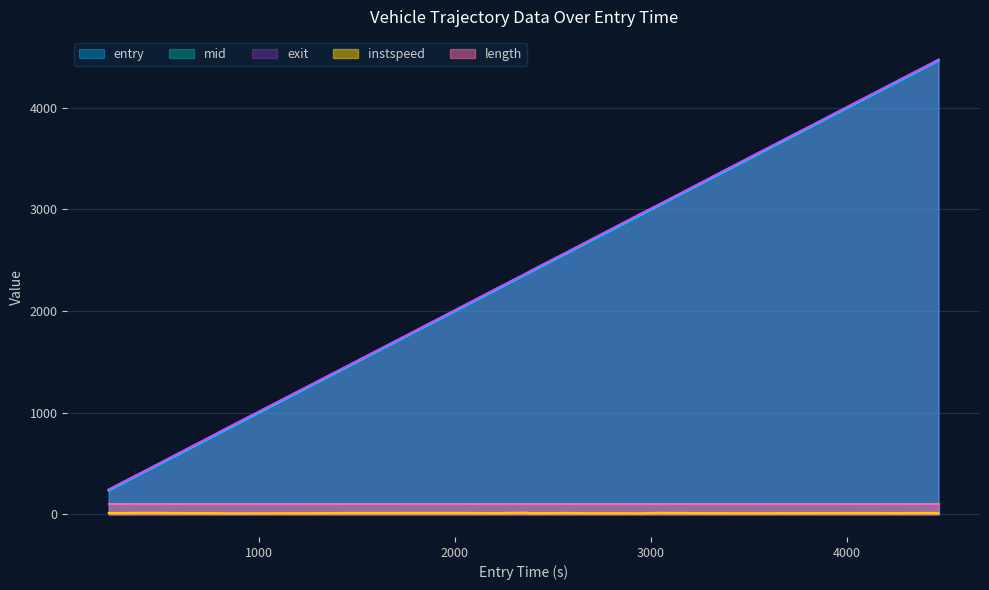

What is the highest value of the exit series?

4474.8